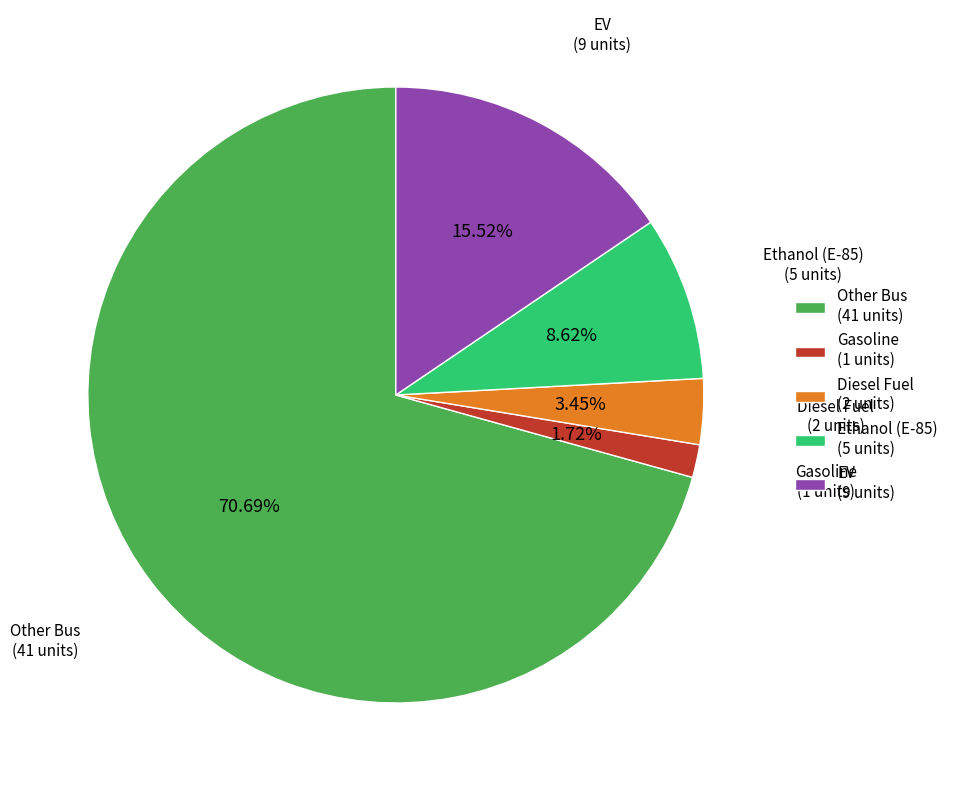

What is the total percentage of Diesel Fuel and EV?

19.0%